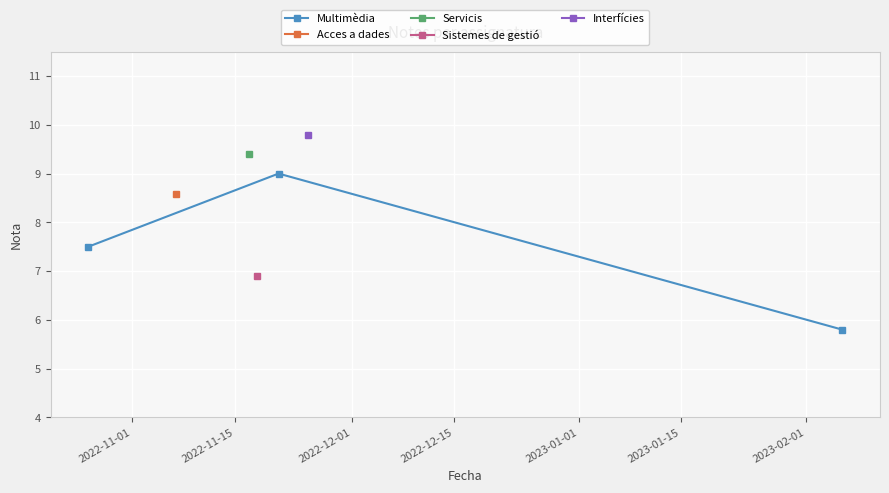

What is the difference between the maximum and minimum values?

3.2